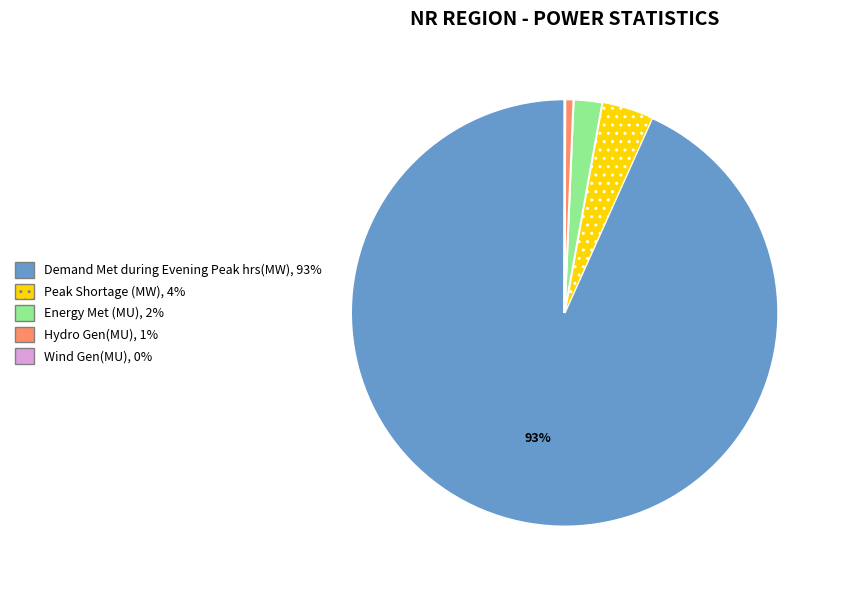

Combined, do Hydro Gen(MU) and Peak Shortage (MW) account for over 50%?

No